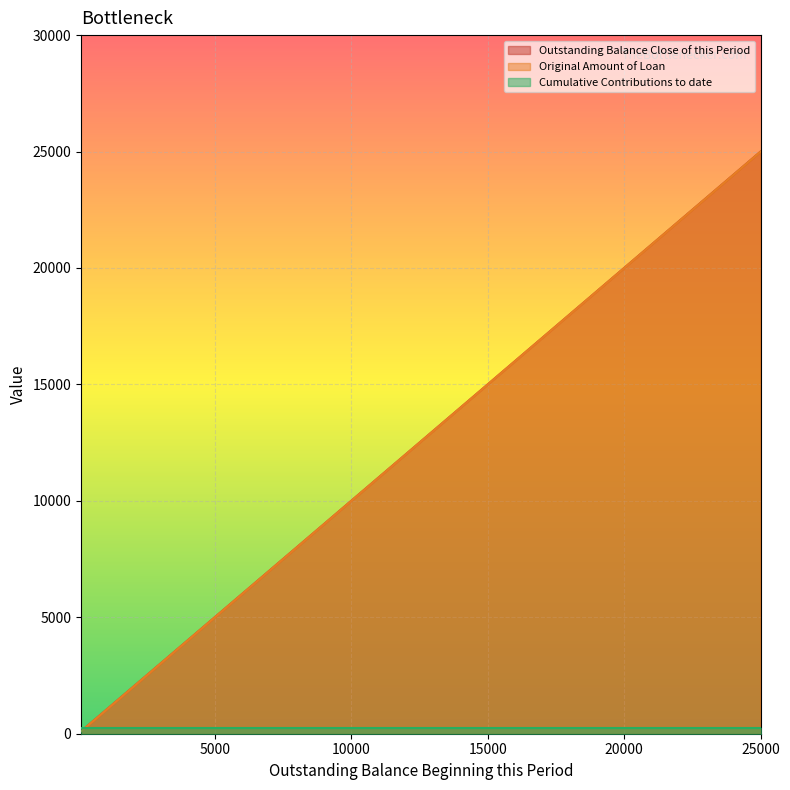

True or false: Outstanding Balance Close of this Period and Original Amount of Loan cross at least once.

False